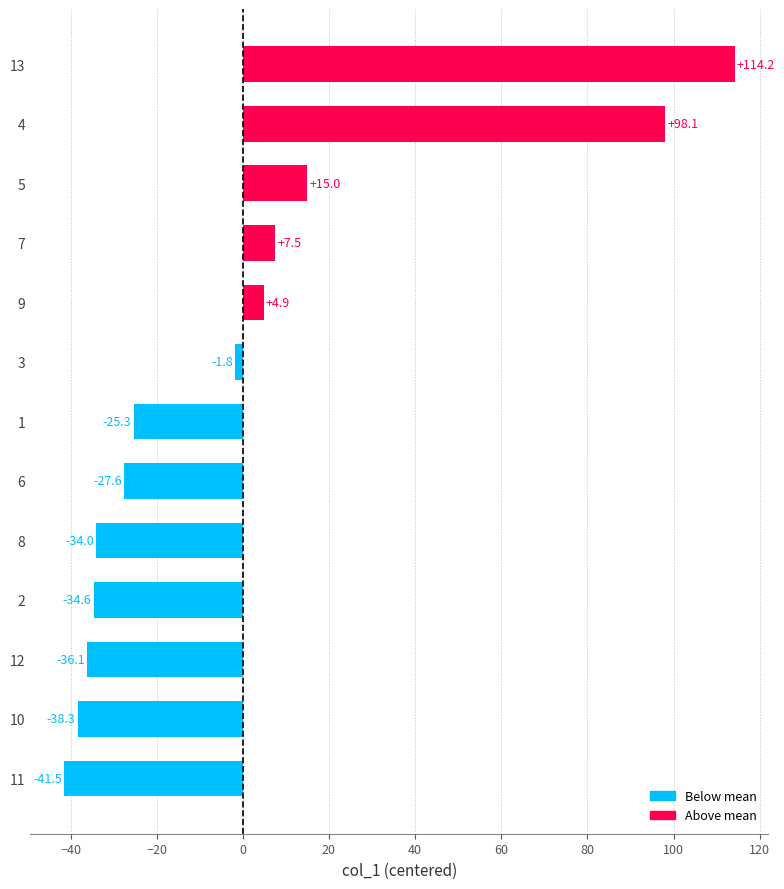

Reading top to bottom, list all the values displayed in this chart.

13=114.2	4=98.1	5=15.0	7=7.5	9=4.9	3=-1.8	1=-25.3	6=-27.6	8=-34.0	2=-34.6	12=-36.1	10=-38.3	11=-41.5